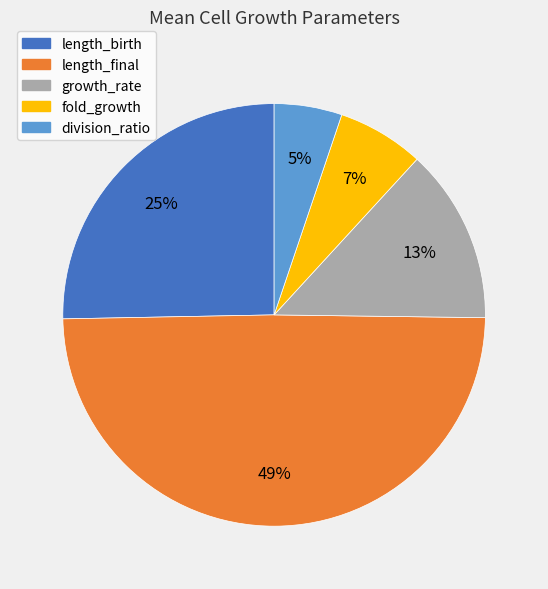

Is there a majority slice in this chart?

No